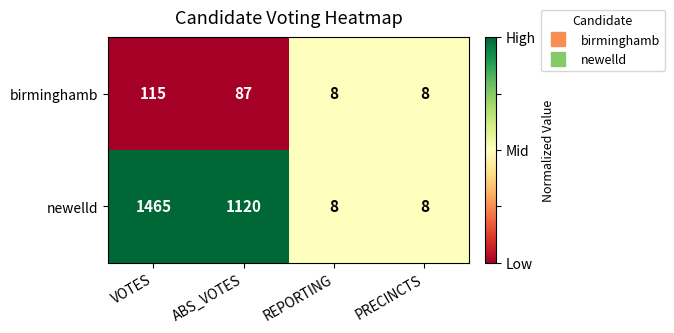

What is the difference between the birminghamb values at PRECINCTS and VOTES?

107